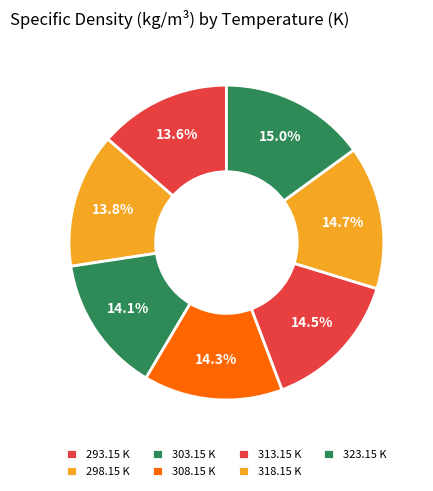

To the nearest percent, what is the average slice percentage?

14%